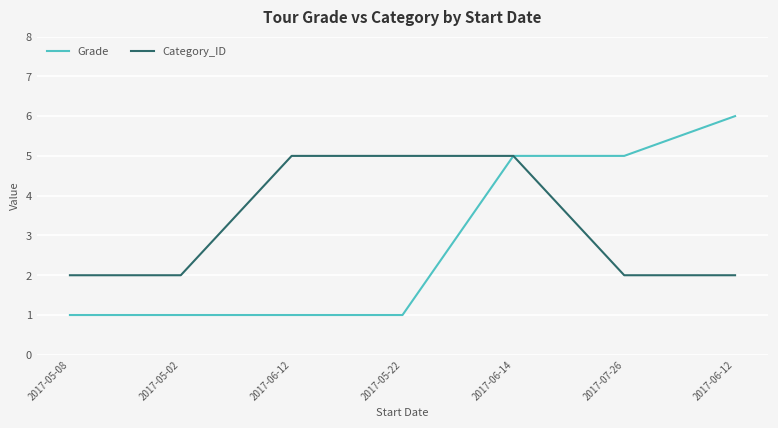

What is the label of the 5th point from the right?

2017-06-12